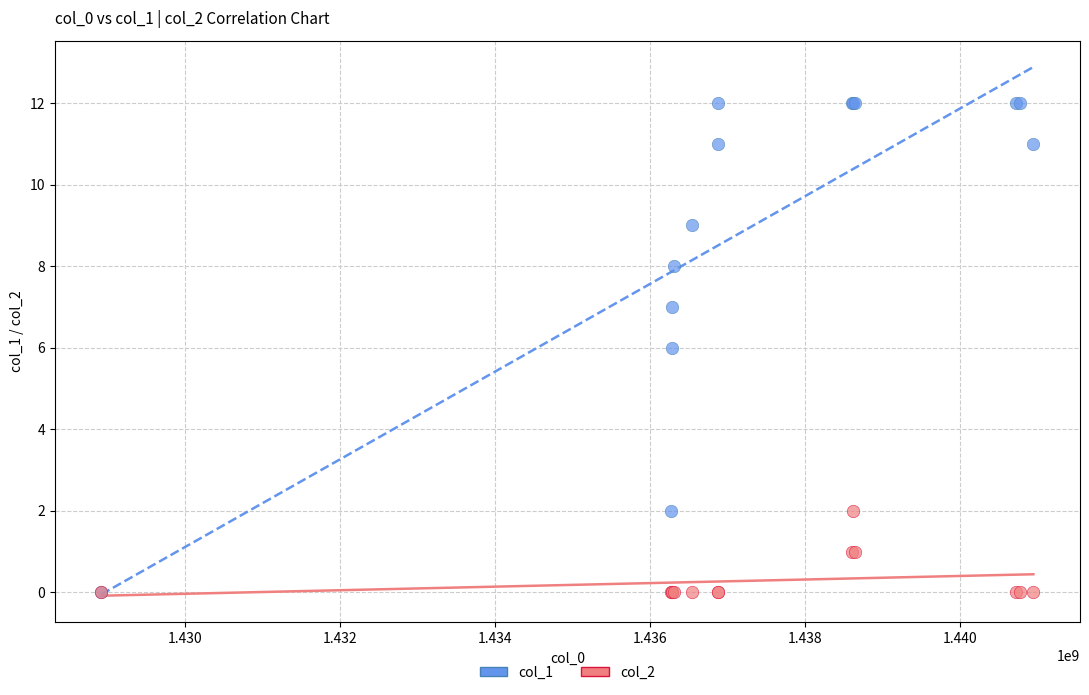

Which series reaches the maximum Y coordinate?

col_1